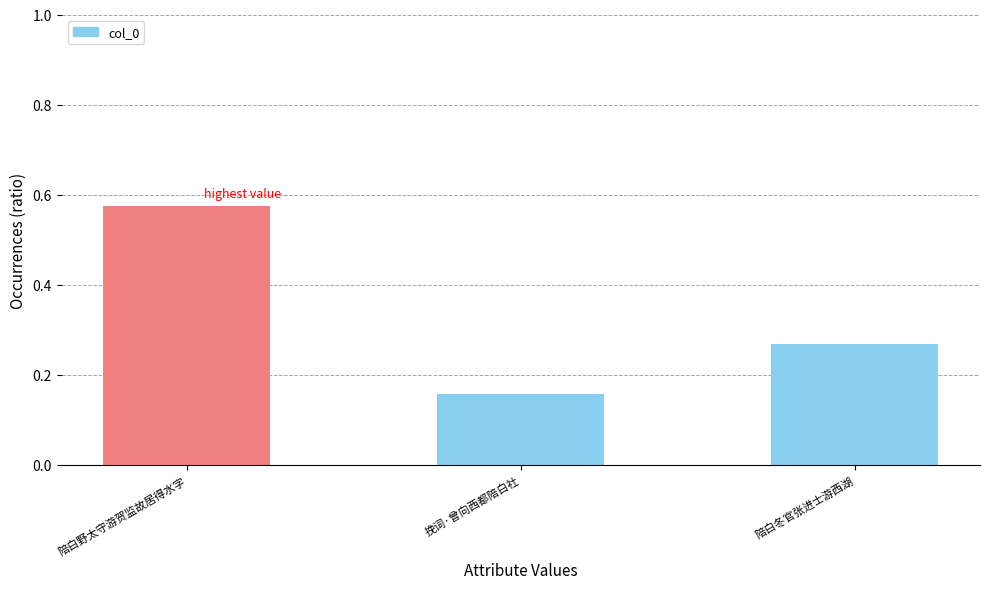

What is the difference between the values at 挽词·曾向西都陪白社 and 陪白野太守游贺监故居得水字?

0.4